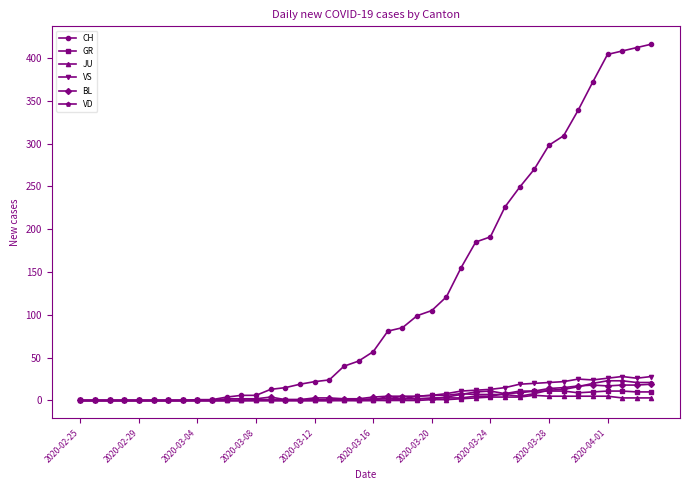

What is the greatest value displayed?

416